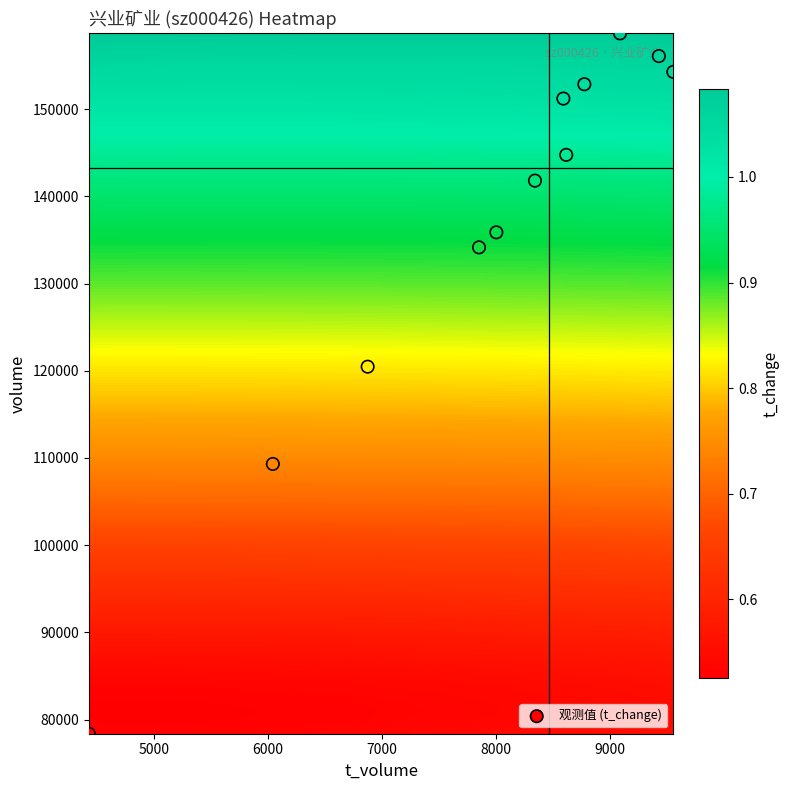

What is the difference between the 2022-11-03 values at t_change and t_volume?

8340.0